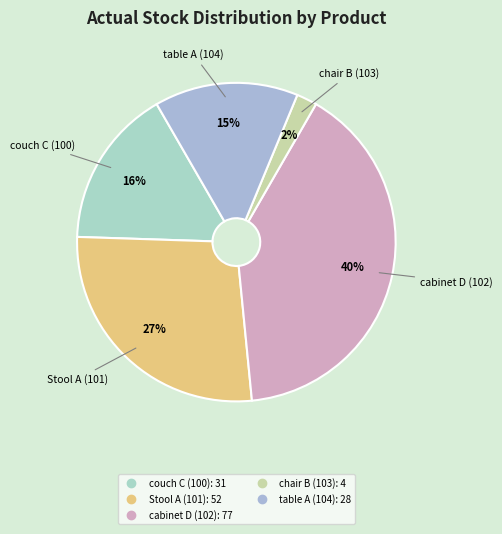

Is there any slice that represents more than half of the pie?

No